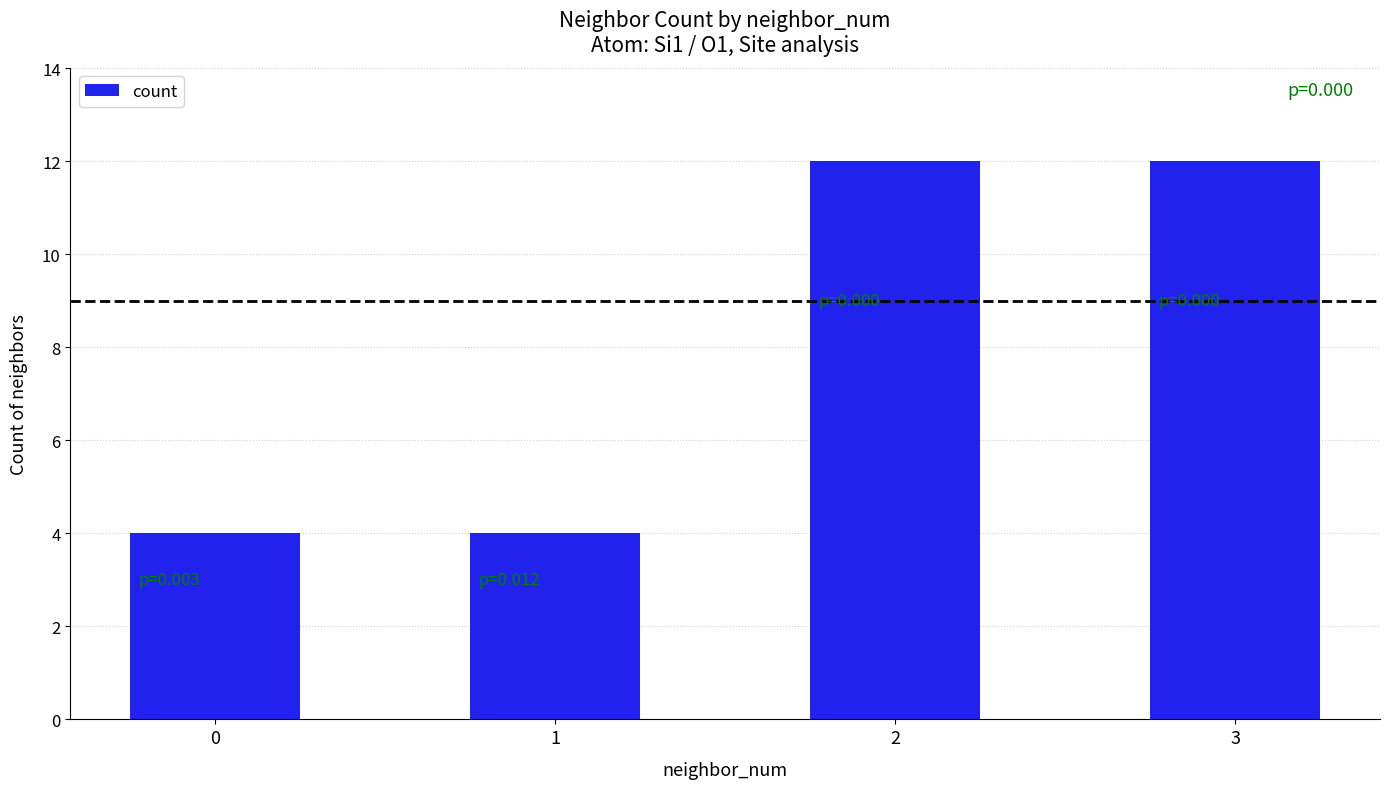

What is the ratio of the value at 0 to the value at 1?

1.0